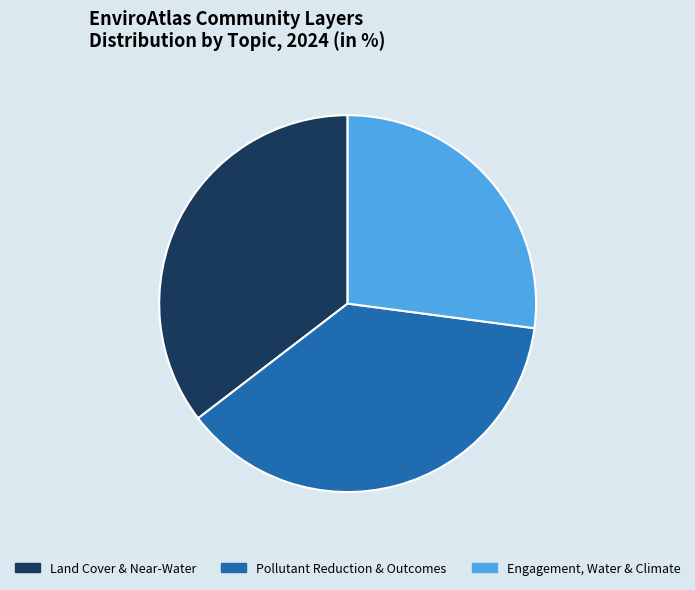

Does any single category account for the majority?

No